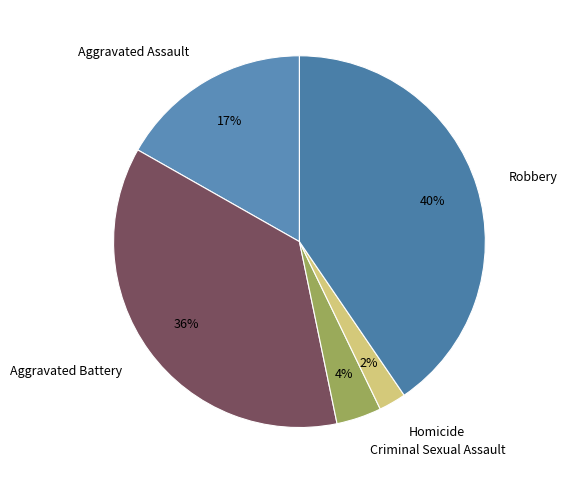

Is there a majority slice in this chart?

No